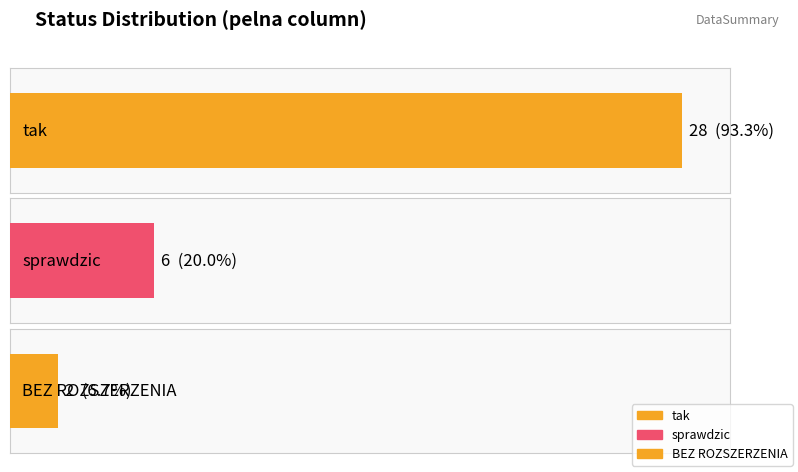

What is the difference between the maximum and minimum values?

26